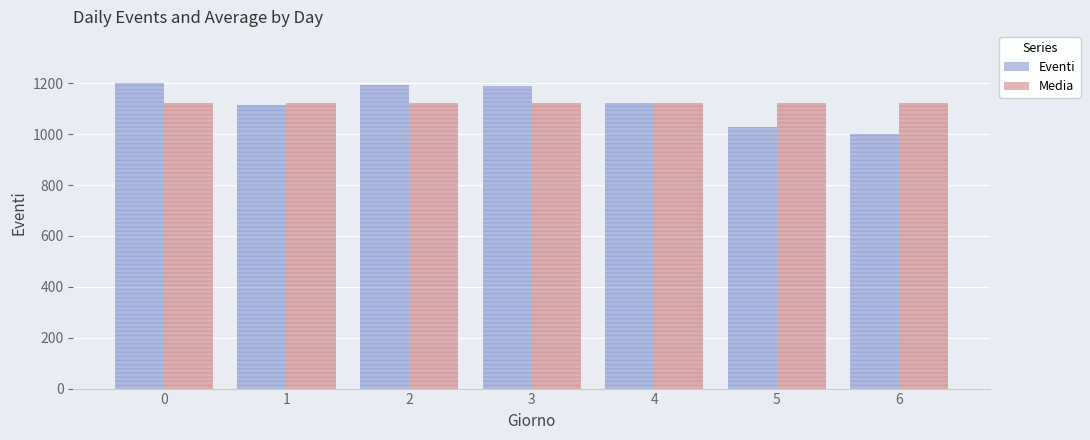

Reading left to right, list all the values displayed in this chart.

Eventi: 0=1202.0	1=1115.0	2=1195.0	3=1189.0	4=1124.0	5=1028.0	6=1000.0
Media: 0=1121.9	1=1121.9	2=1121.9	3=1121.9	4=1121.9	5=1121.9	6=1121.9